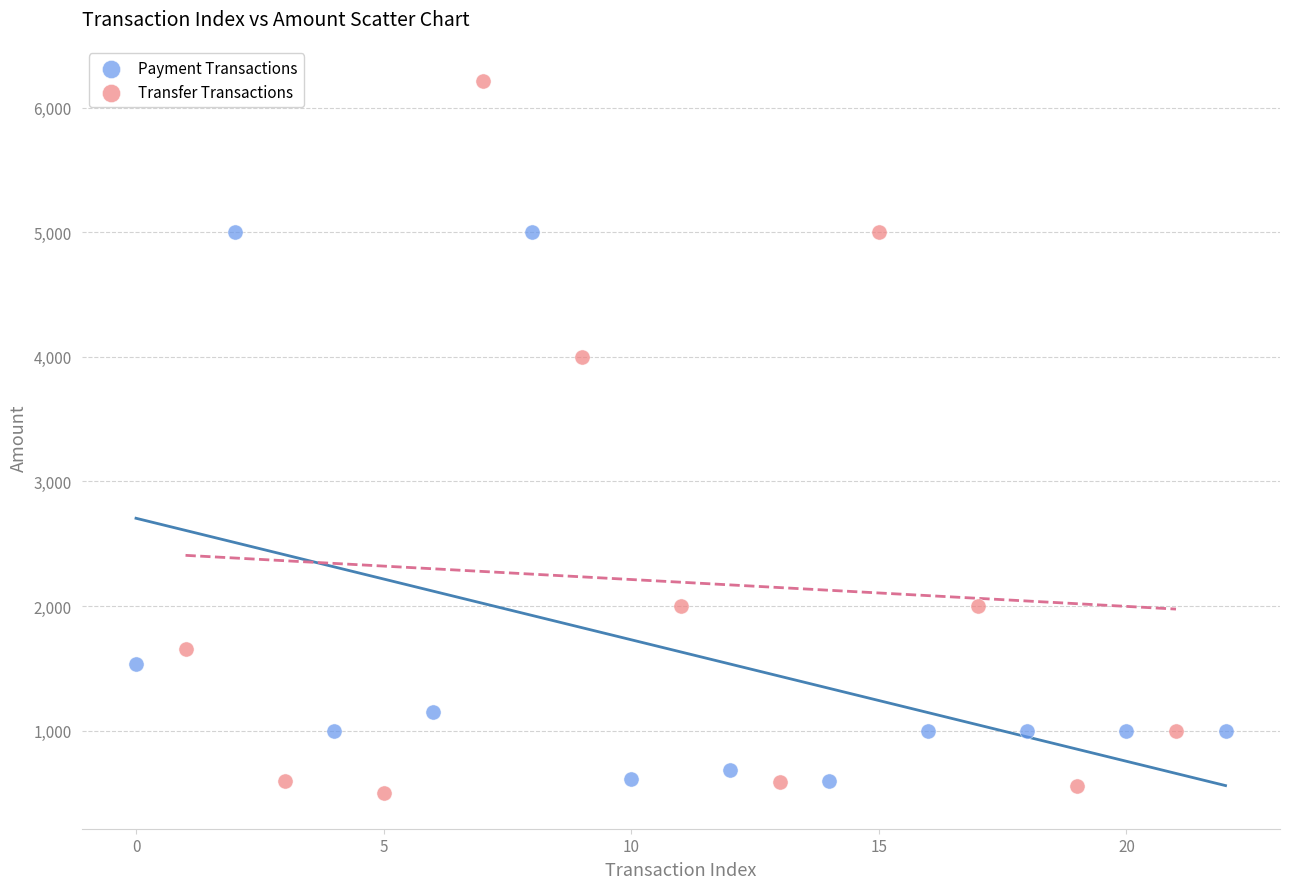

Which series has the widest spread of Y values?

Transfer Transactions